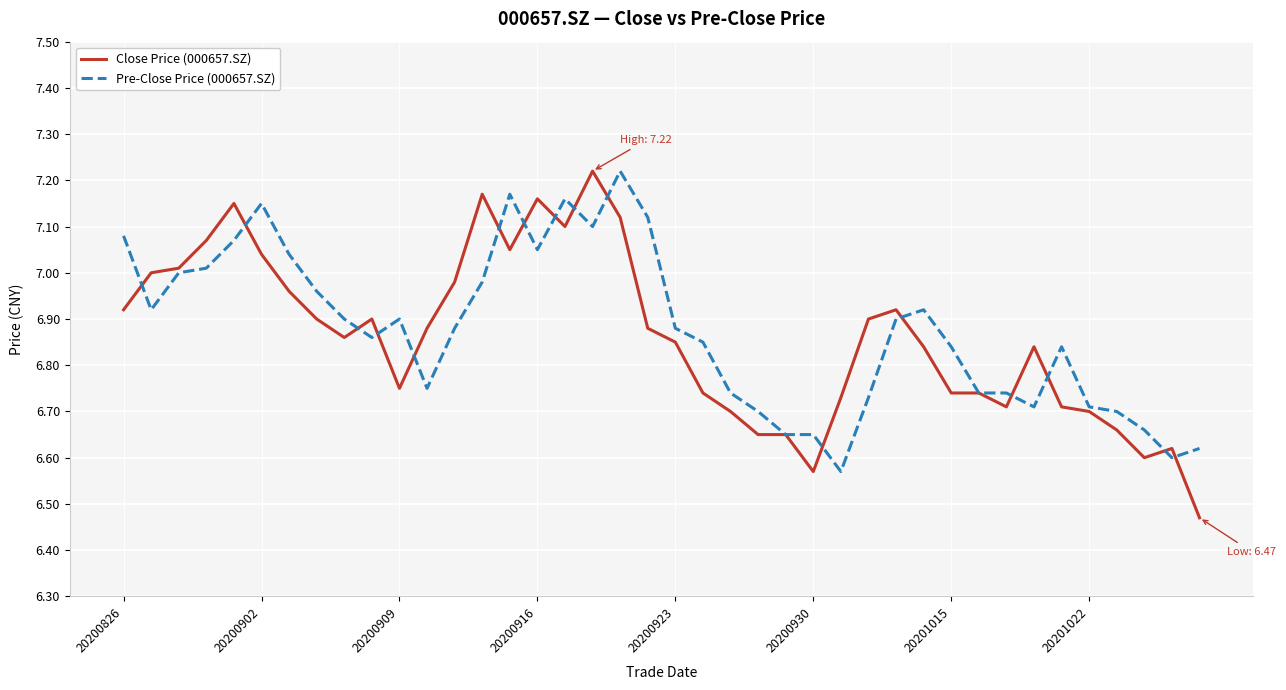

True or false: Close Price (000657.SZ) and Pre-Close Price (000657.SZ) intersect in this chart.

True